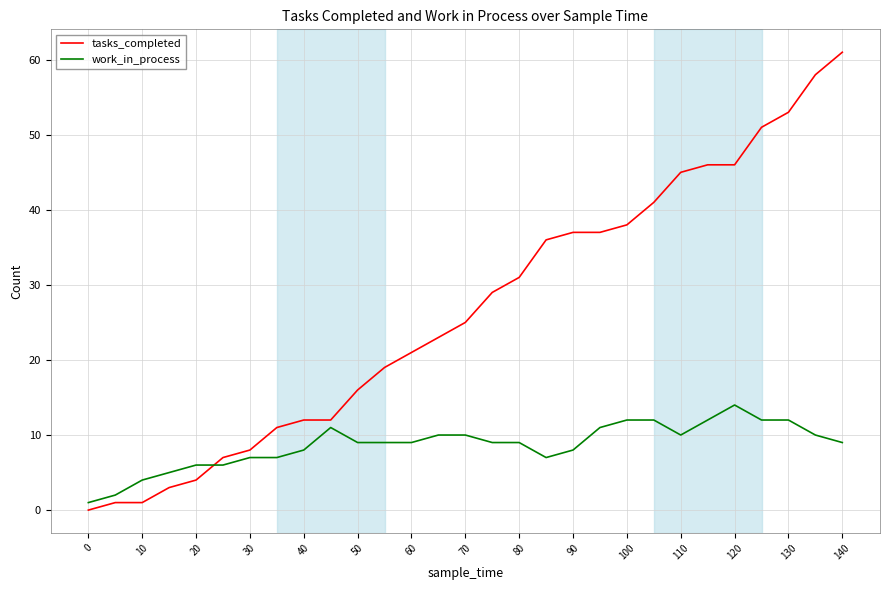

Rank the series by their average value, from lowest to highest.

work_in_process, tasks_completed